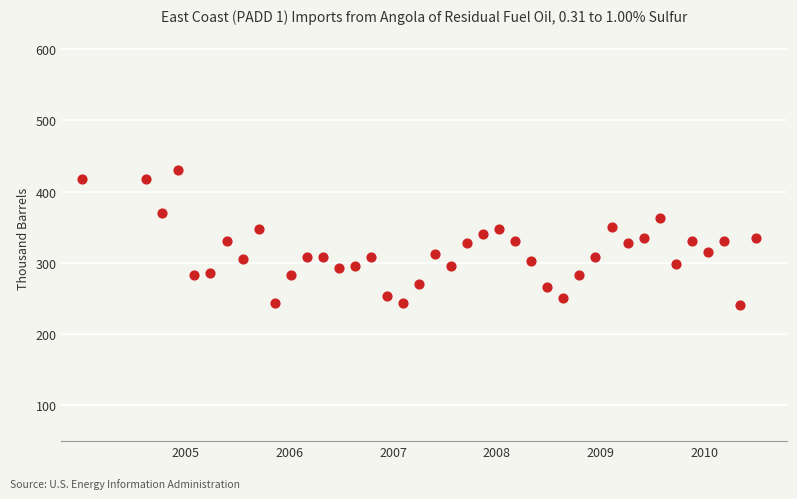

What is the range of X values (max minus min)?

6.5